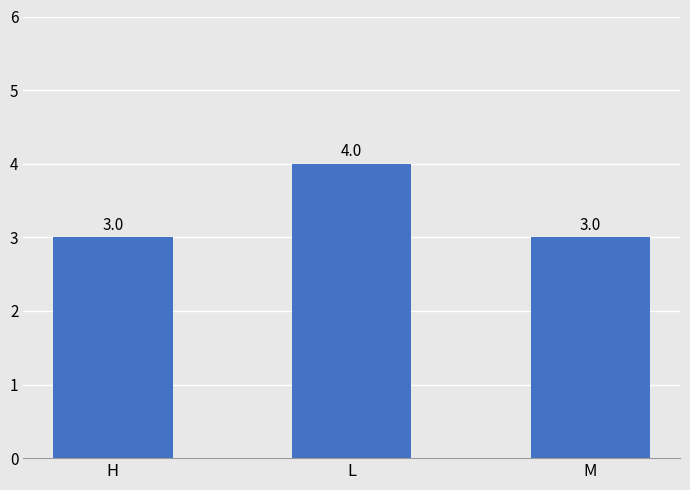

What is the value of the 3rd bar from the left?

3